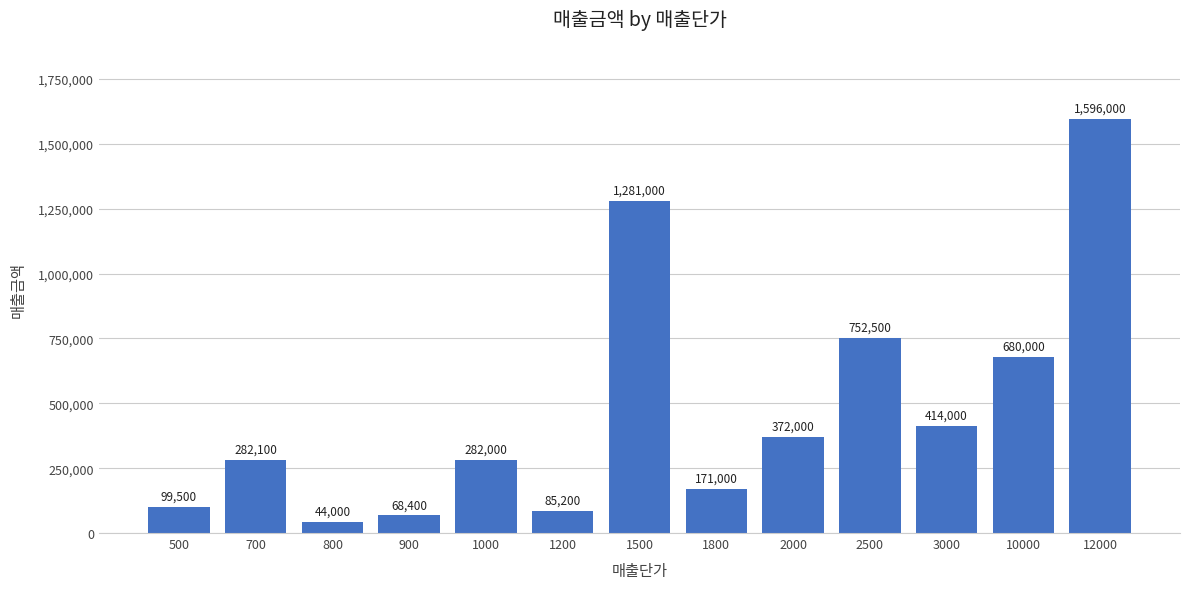

True or false: the data shows 85200 at 1200.

True